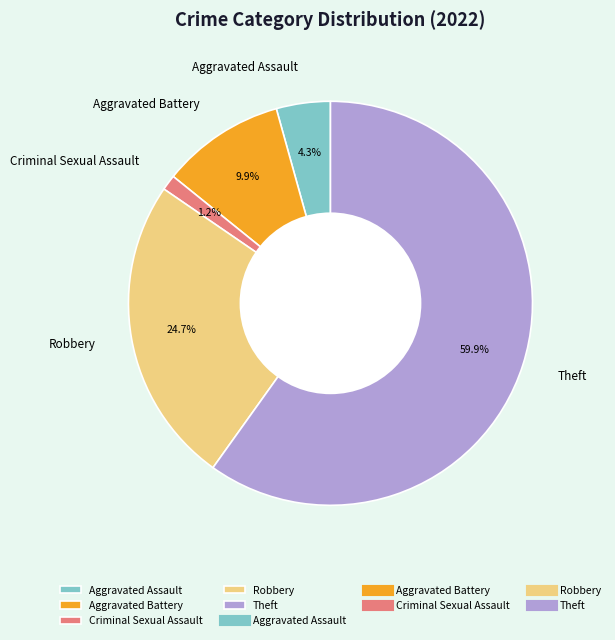

Between Aggravated Assault and Aggravated Battery, which is larger?

Aggravated Battery